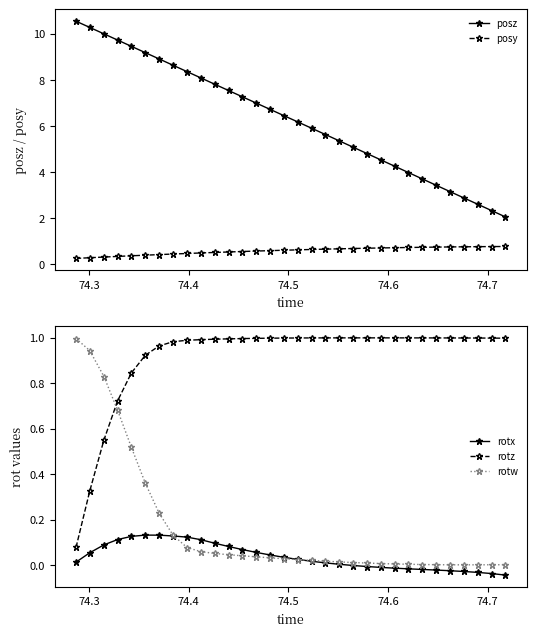

True or false: rotx has more than 0 interior local peaks.

True